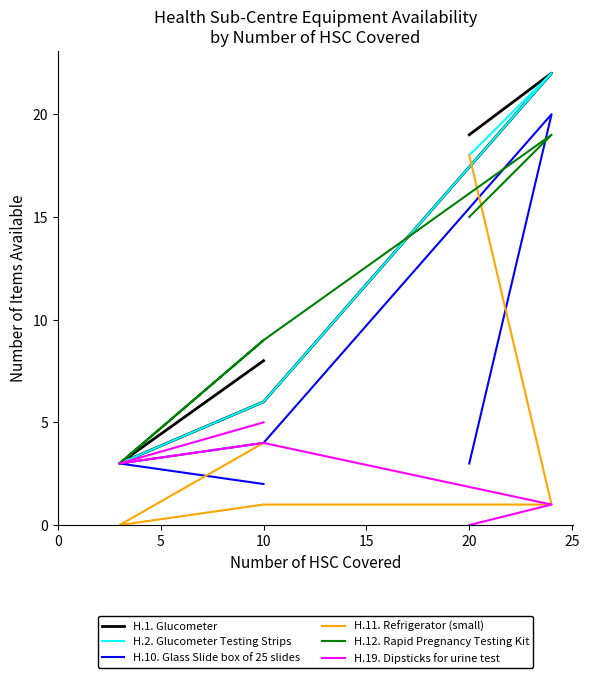

Count the number of categories in the chart.

5